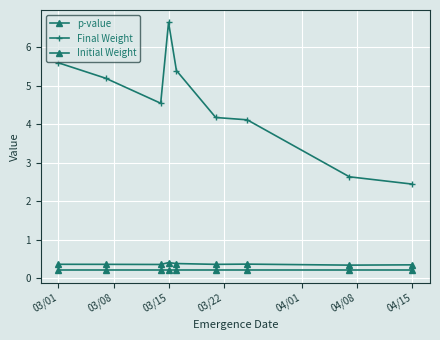

Count the number of categories in the chart.

9